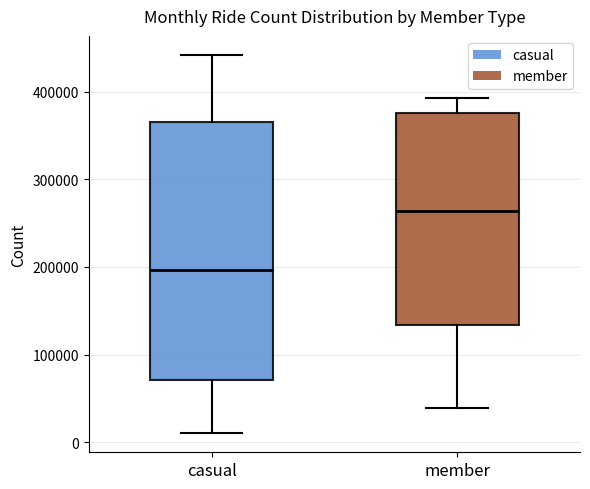

Which box's median line is the lowest?

casual